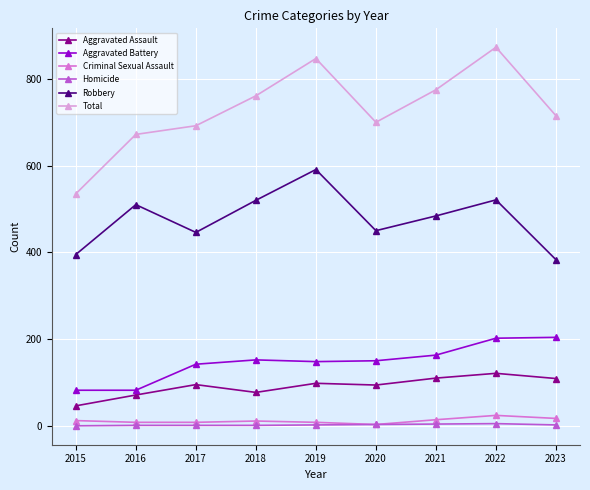

The Total series shows 672 at 2016. True or false?

True